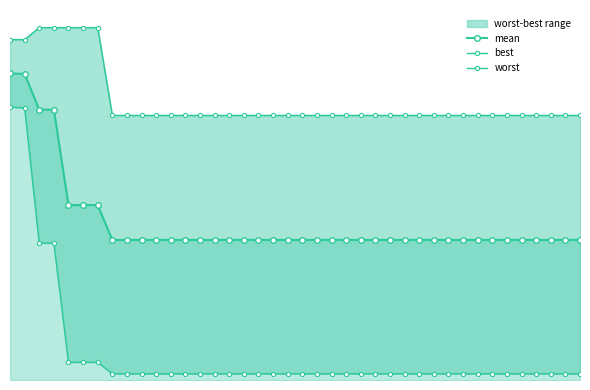

What is the difference between the second highest and second lowest values in the mean series?

1.9